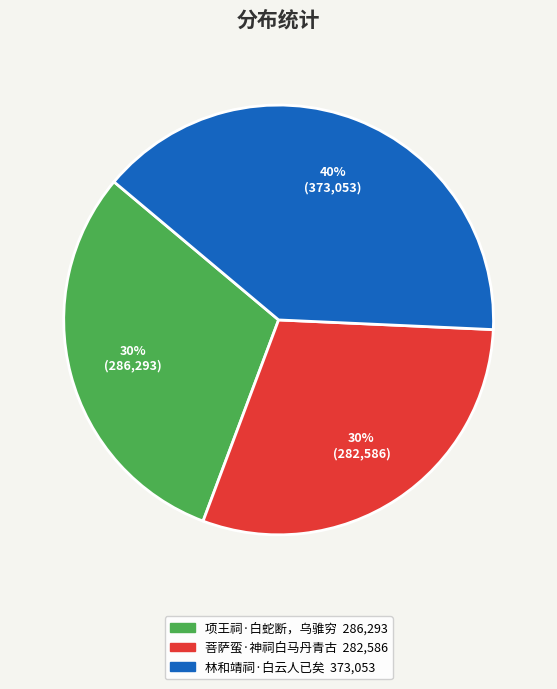

Does 菩萨蛮·神祠白马丹青古 represent more than half of the total?

No